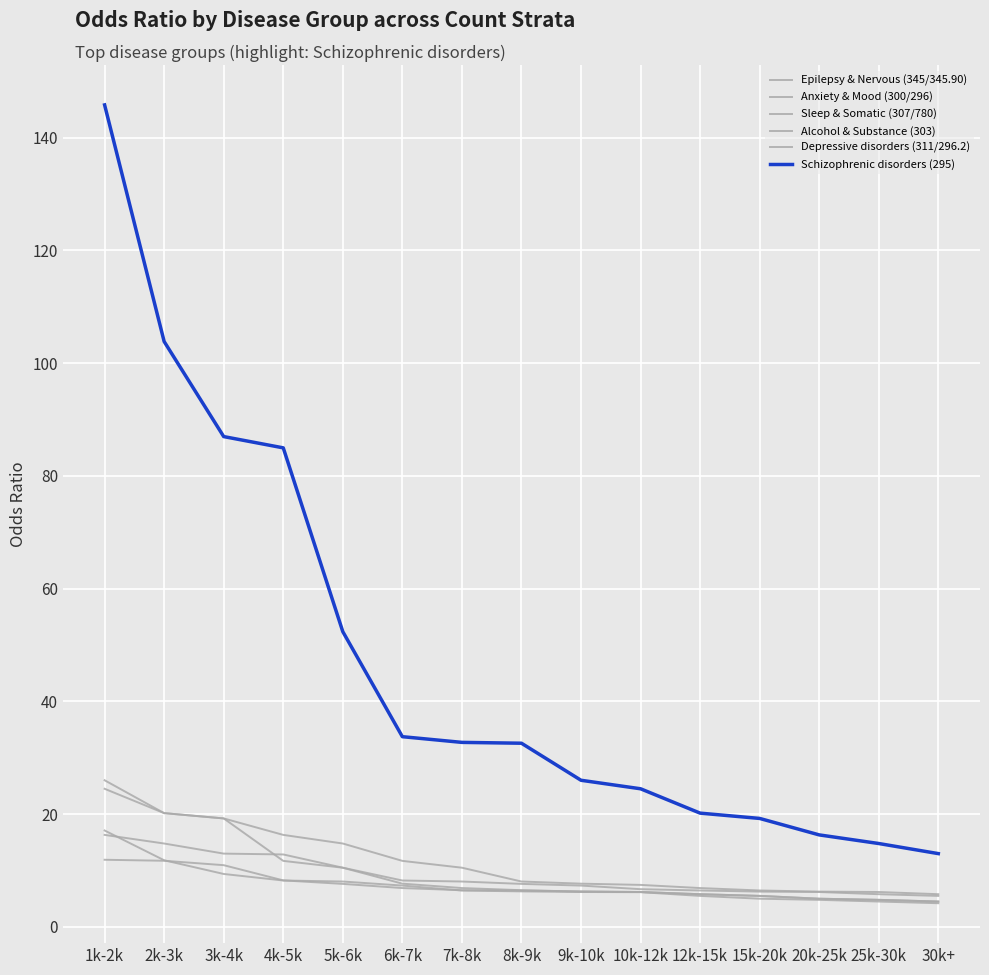

Count the number of categories in the chart.

15